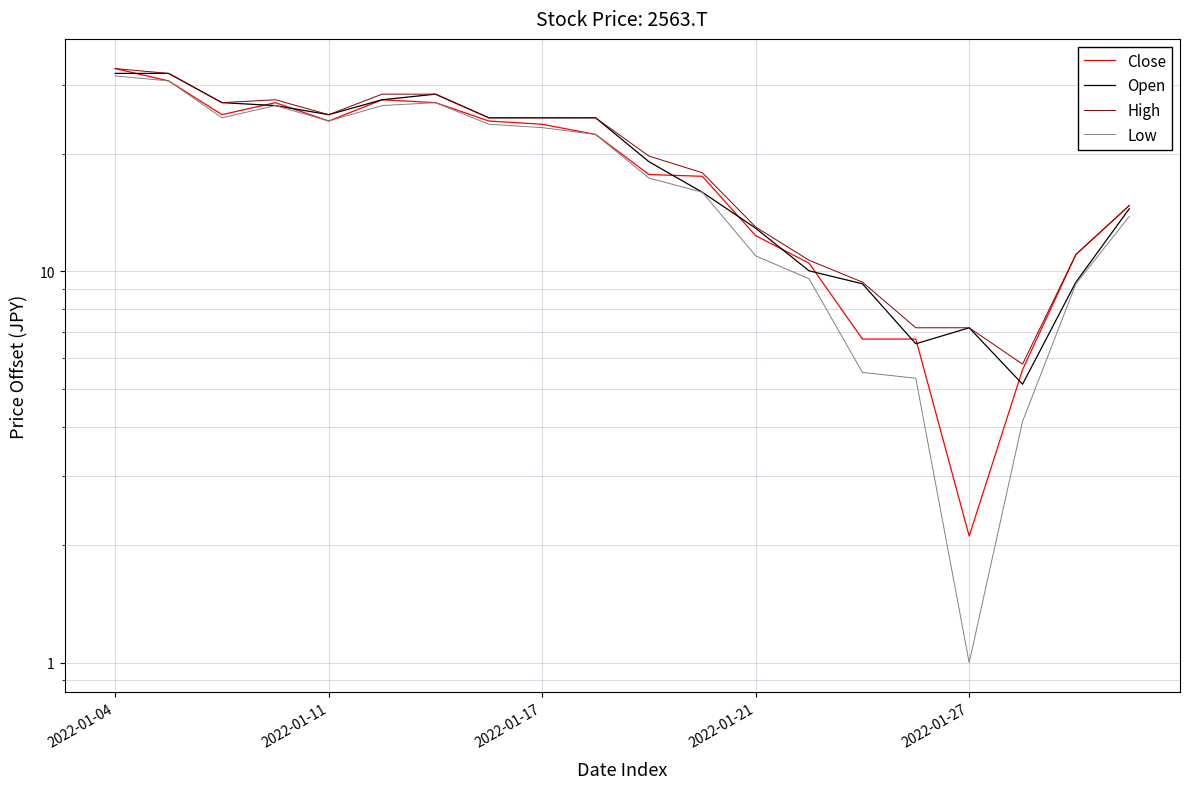

At which label does Open first exceed 24?

2022-01-04